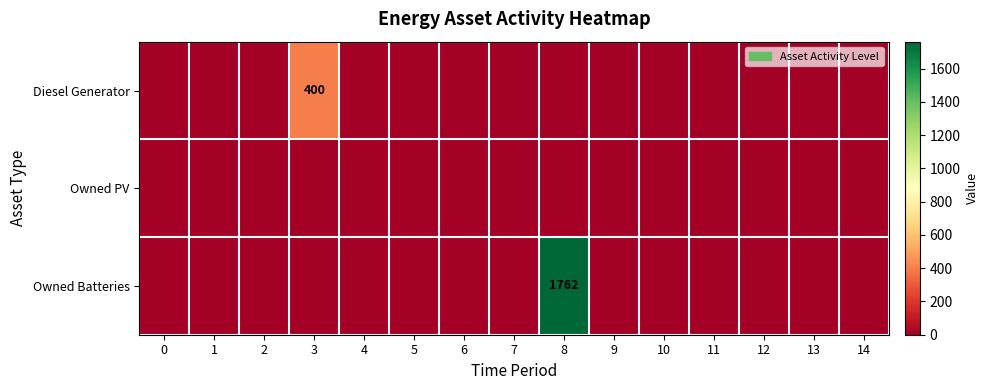

How many positive values does the Owned Batteries series have?

1